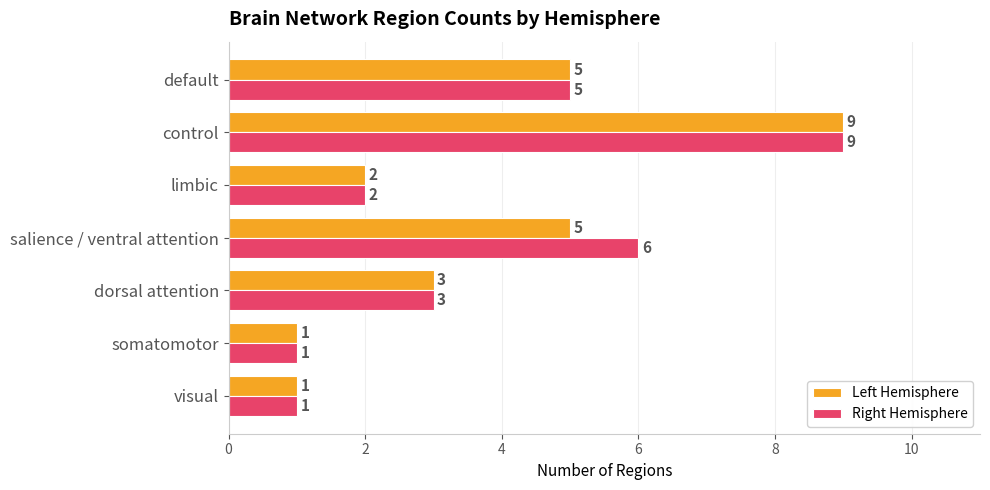

Rank the series by their average value, from highest to lowest.

Right Hemisphere, Left Hemisphere